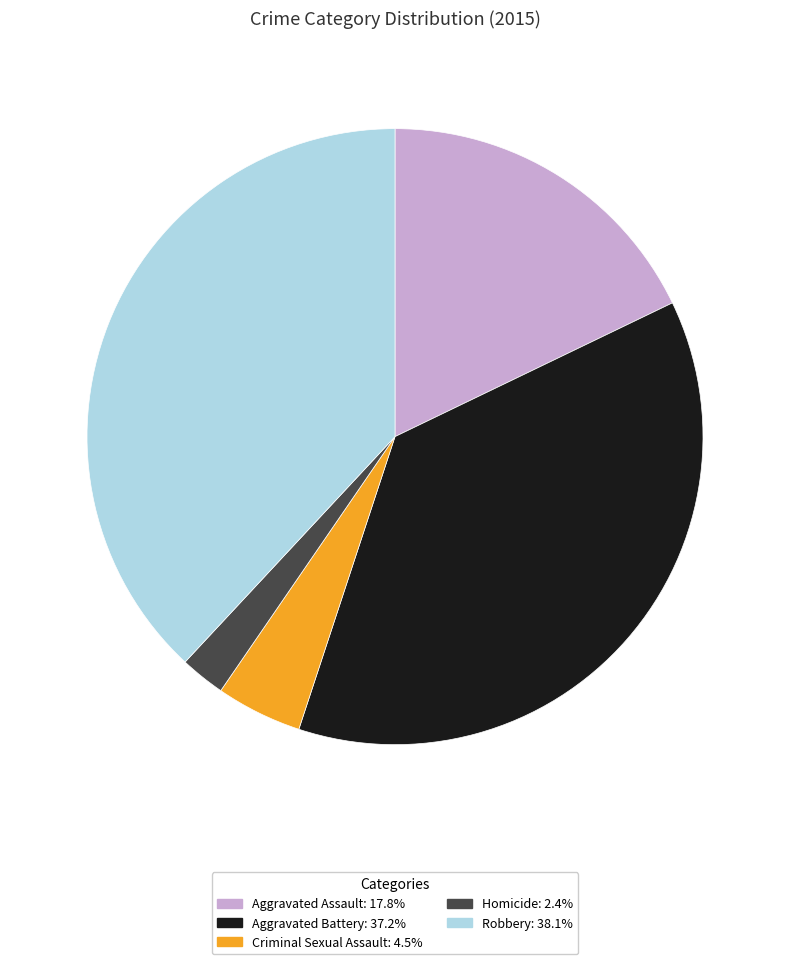

True or false: Homicide accounts for 2% of the total.

True